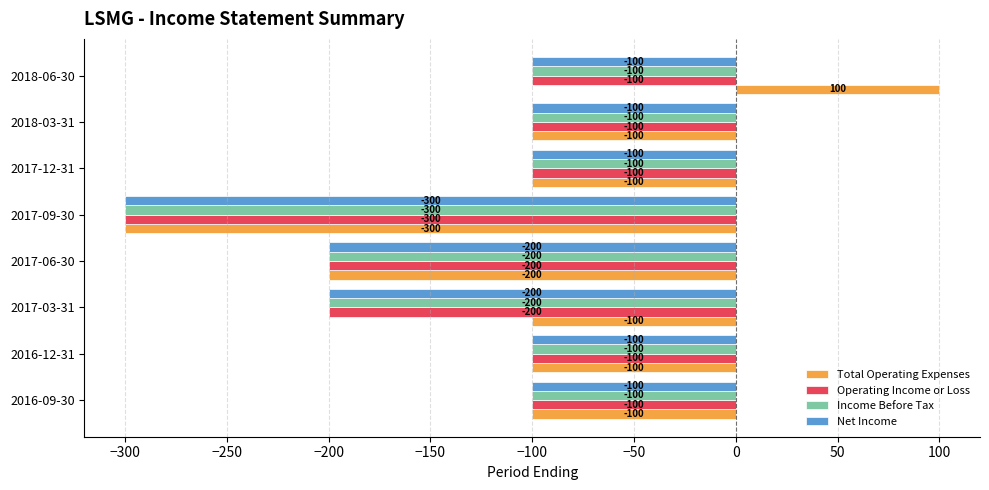

Which series has the largest total across all categories?

Total Operating Expenses